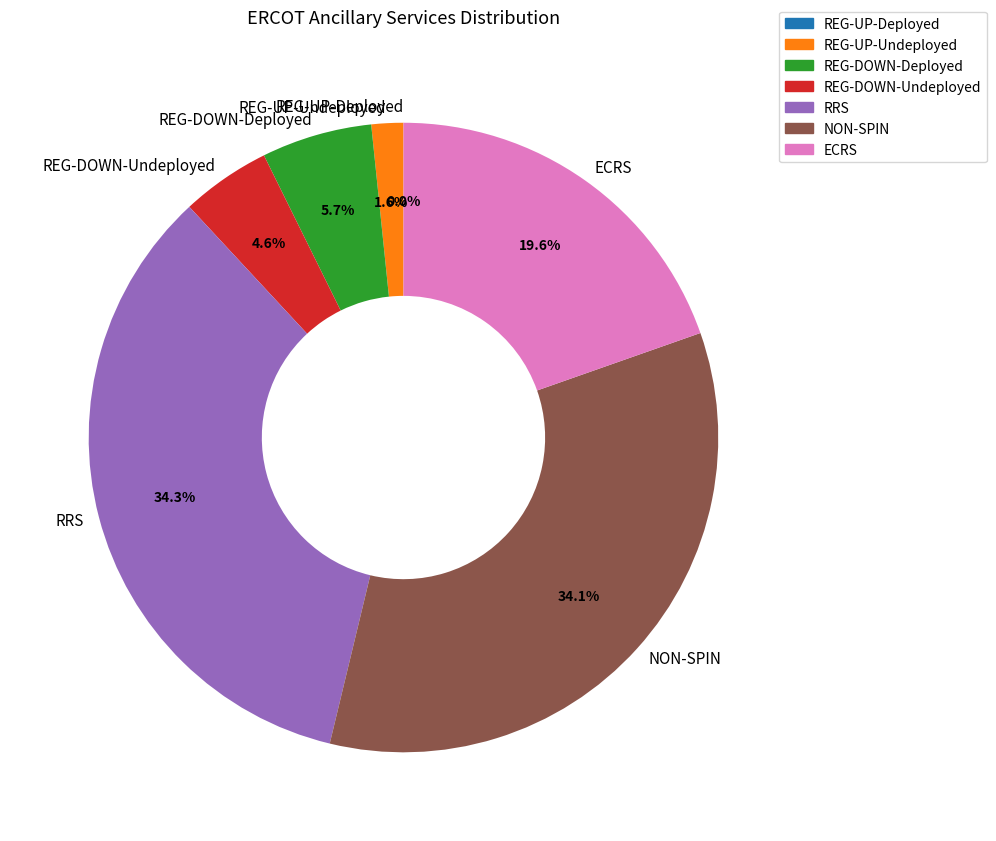

Is there a majority slice in this chart?

No